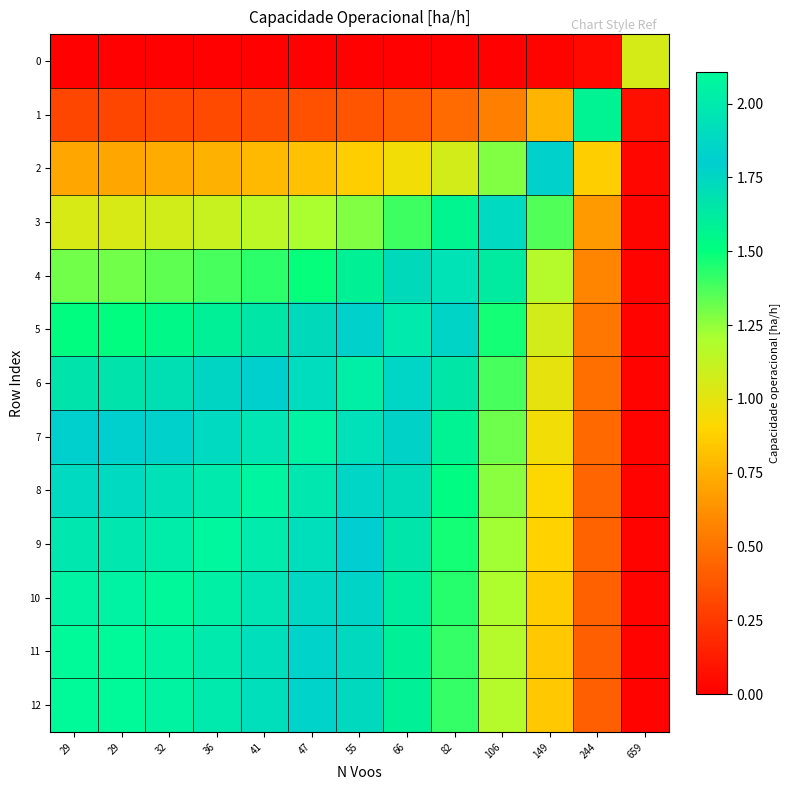

What is the greatest value displayed?

2.1